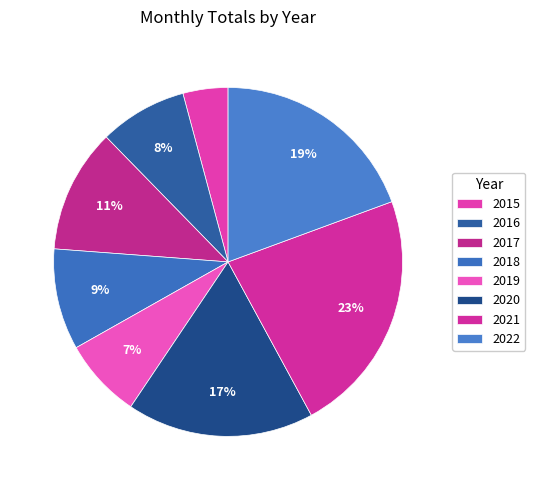

How many slices are in this pie chart?

8